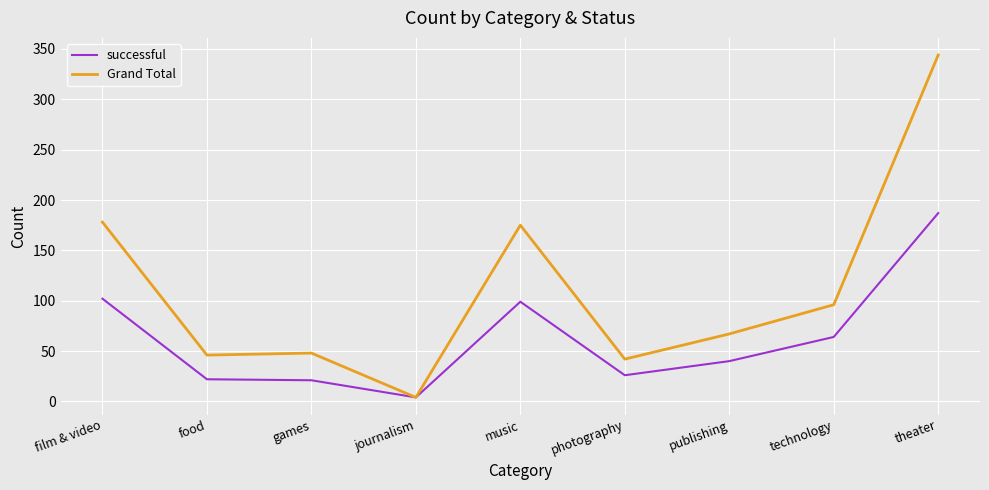

At which label does Grand Total first exceed 67?

film & video